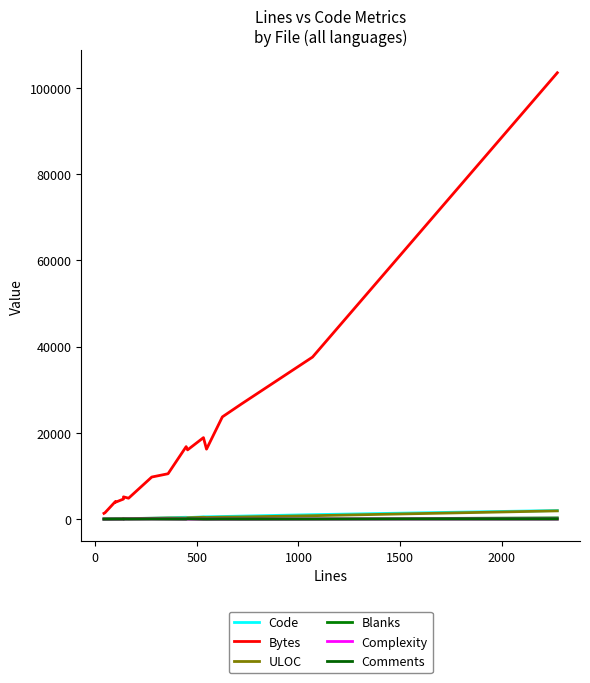

What is the difference between the maximum and second lowest values in the Blanks series?

273